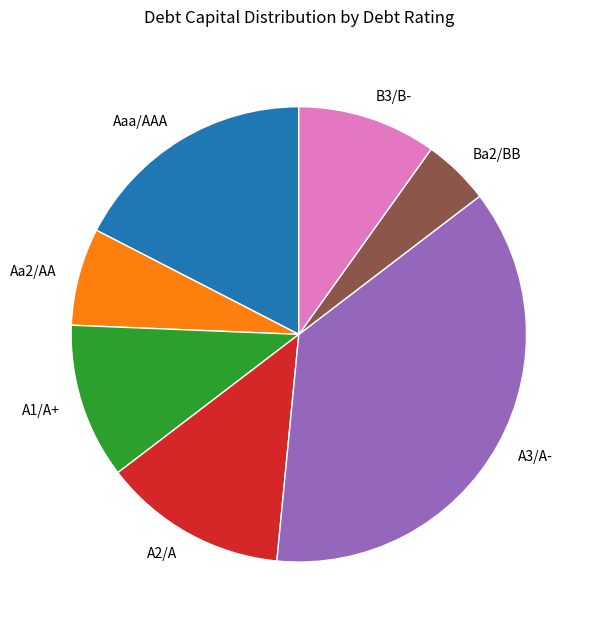

Count the number of slices in the pie.

7